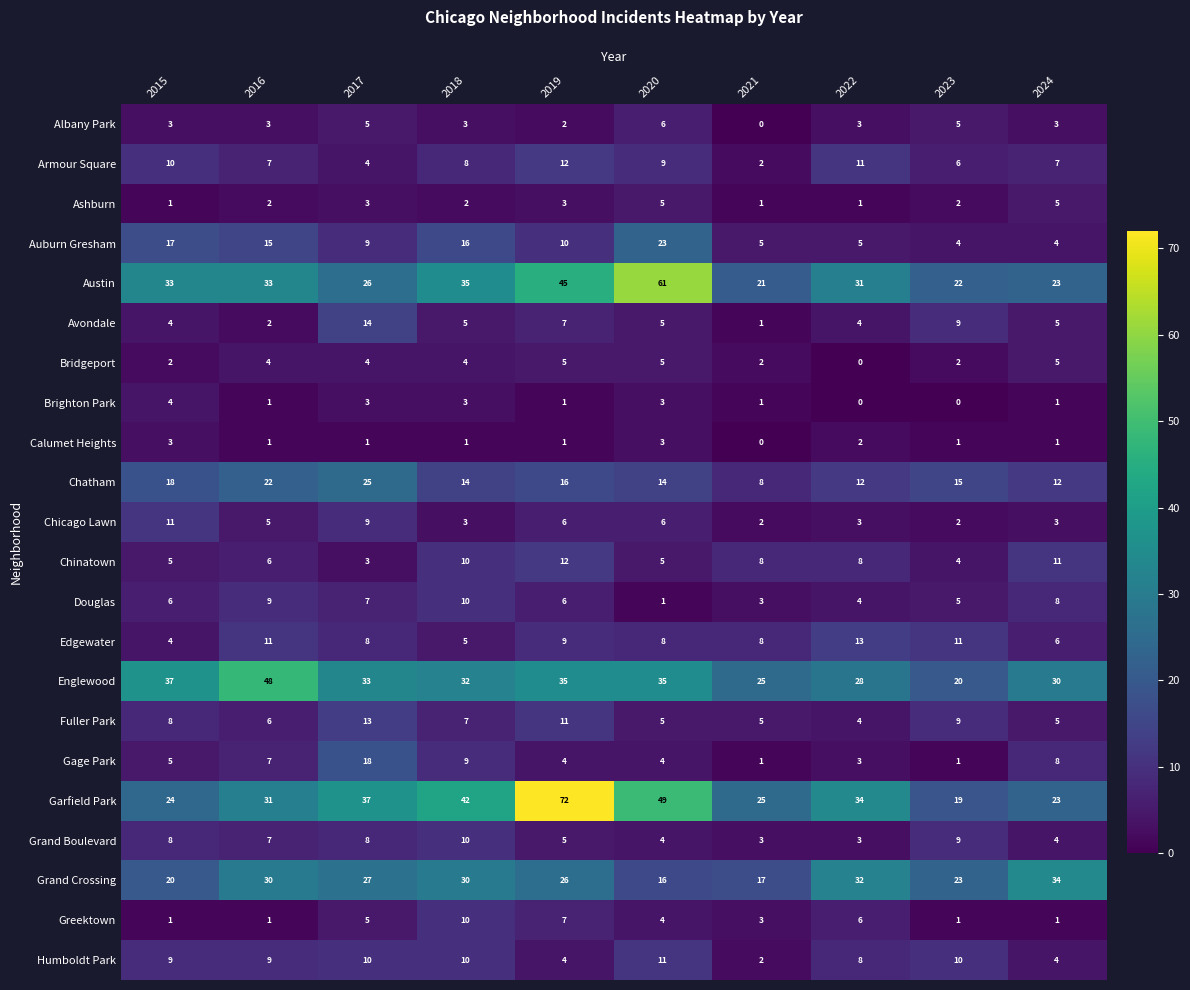

How many Bridgeport values are between 2 and 5?

9